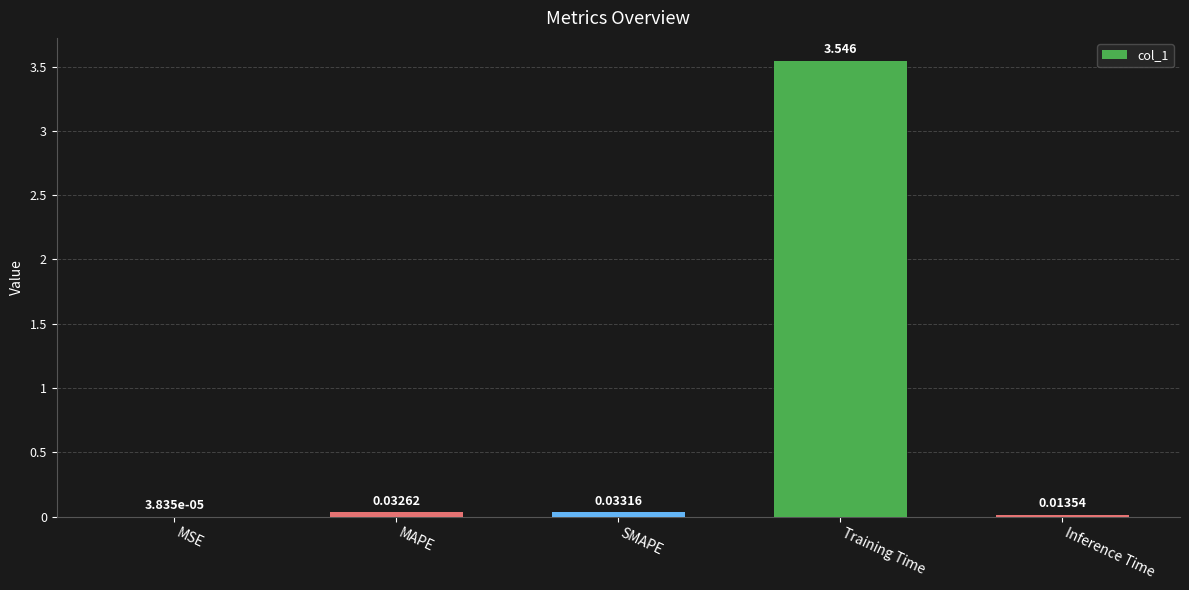

Between MAPE and SMAPE, which is larger?

SMAPE